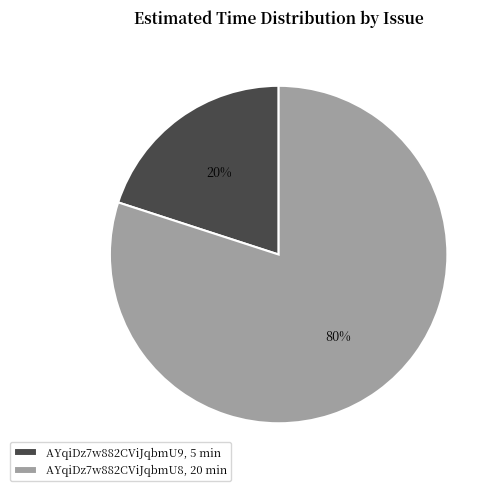

To the nearest percent, what is the average slice percentage?

50%